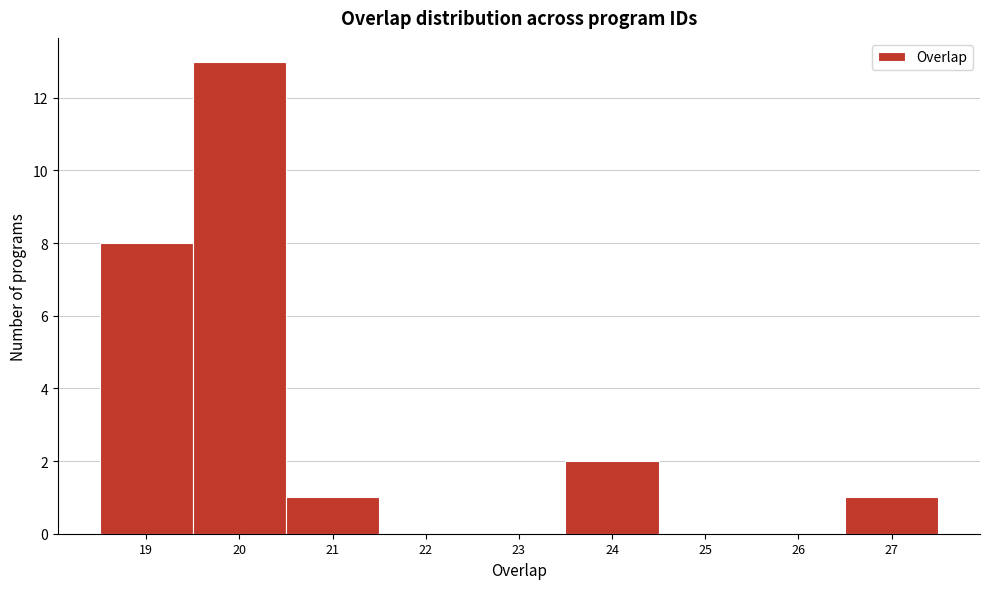

Reading left to right, transcribe this chart: for each bar, give the range it covers on the x-axis and its height. The values are not printed on the chart, so give them approximately, as read against the axis.

18.5 to 19.5: 8
19.5 to 20.5: 13
20.5 to 21.5: 1
21.5 to 22.5: 0
22.5 to 23.5: 0
23.5 to 24.5: 2
24.5 to 25.5: 0
25.5 to 26.5: 0
26.5 to 27.5: 1